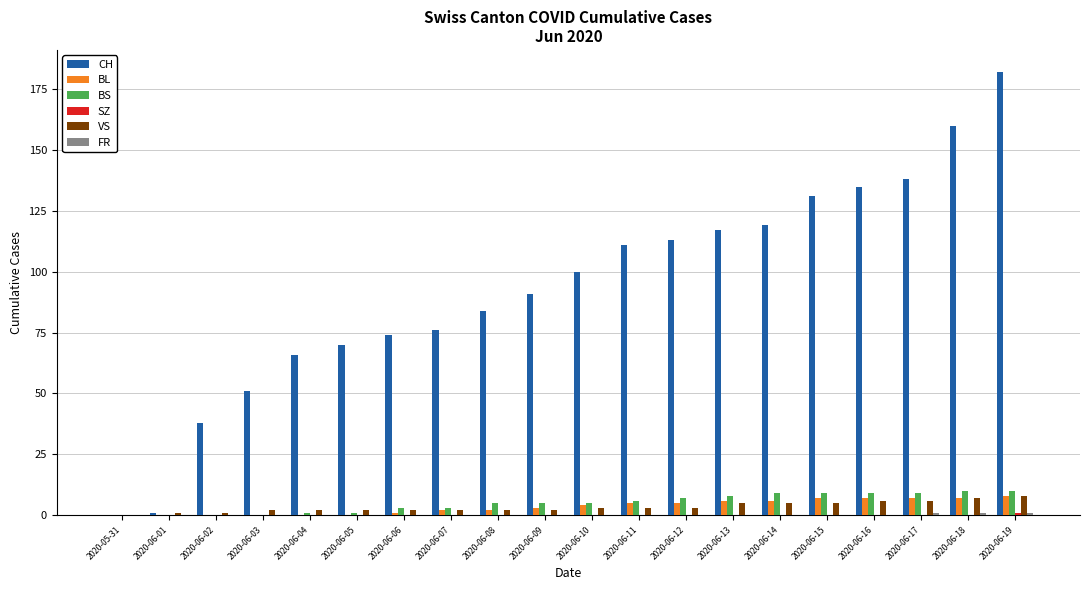

The VS series shows 3 at 2020-06-11. True or false?

True